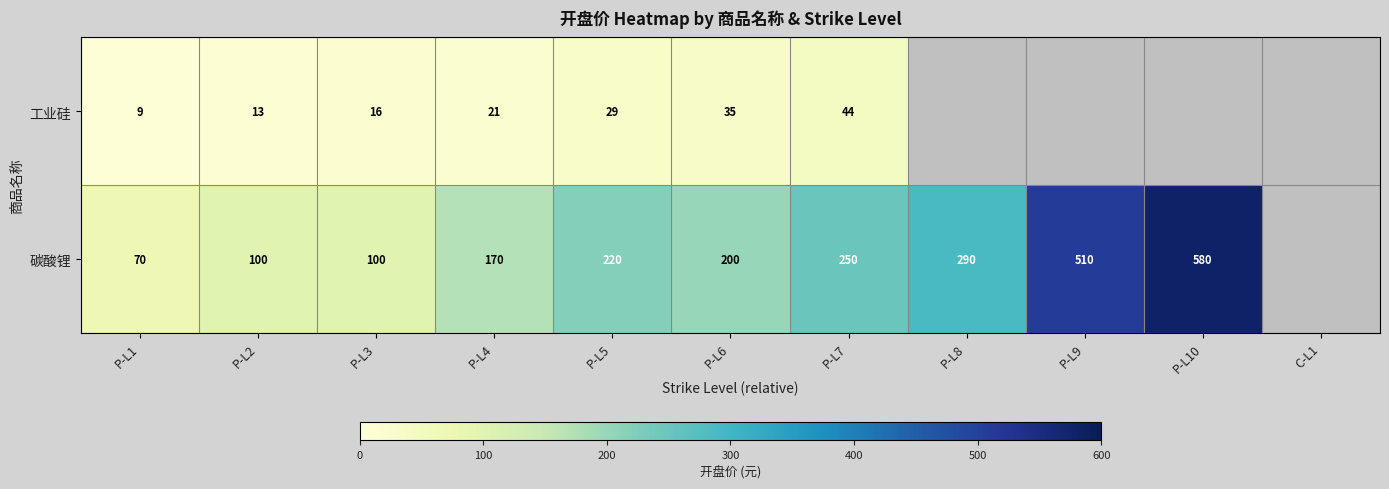

Between P-L7 and P-L1, which is larger?

P-L7